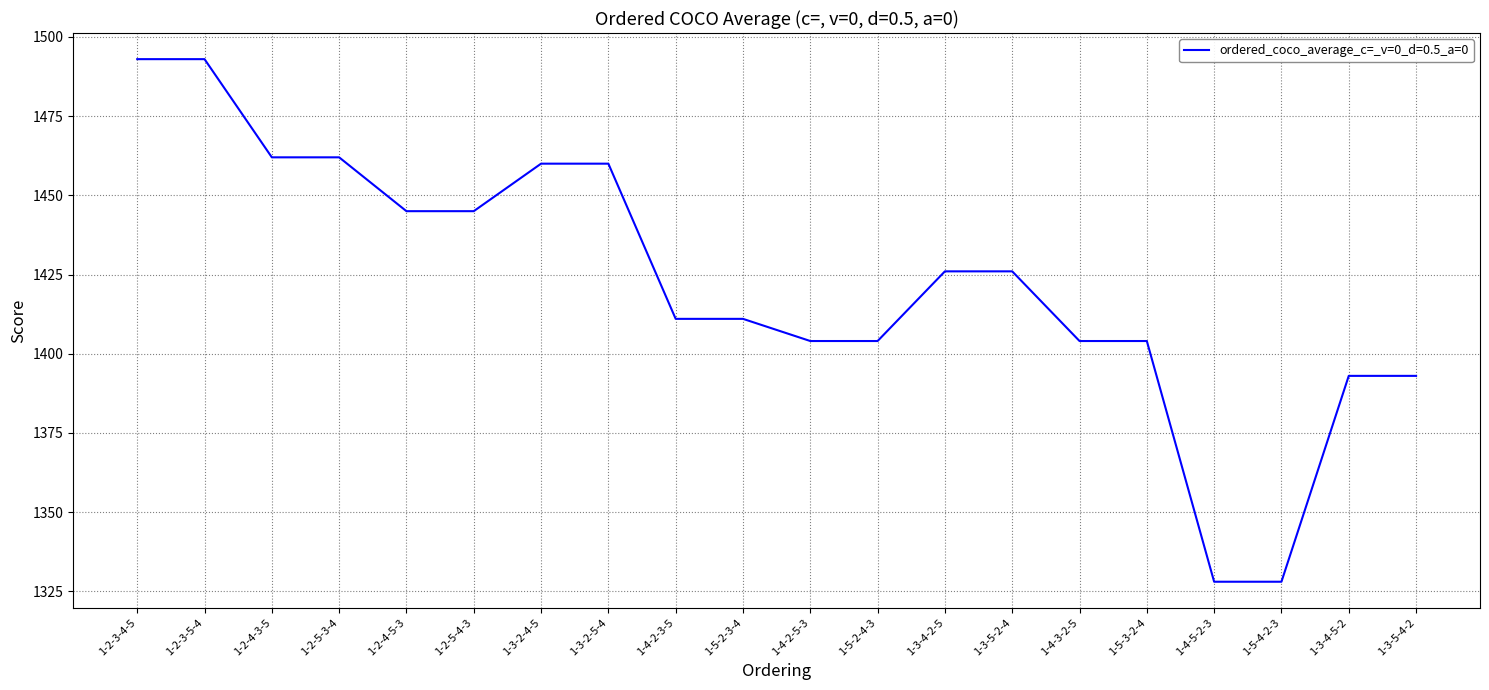

True or false: the data shows 1411 at 1-4-2-3-5.

True